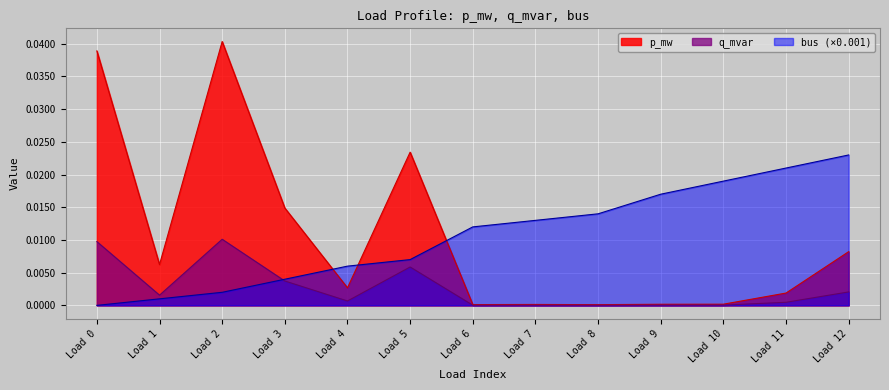

Which series has the widest spread of values?

p_mw